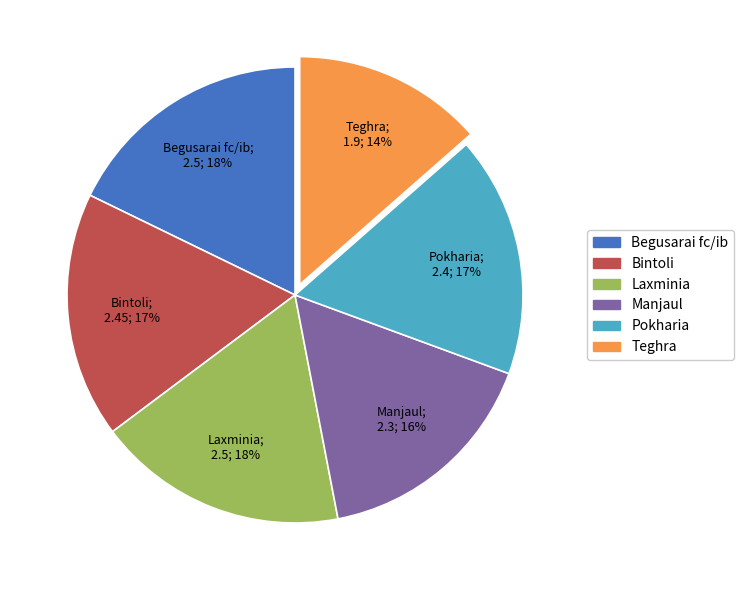

To the nearest percent, what is the difference between the Begusarai fc/ib and Teghra slice percentages?

4%